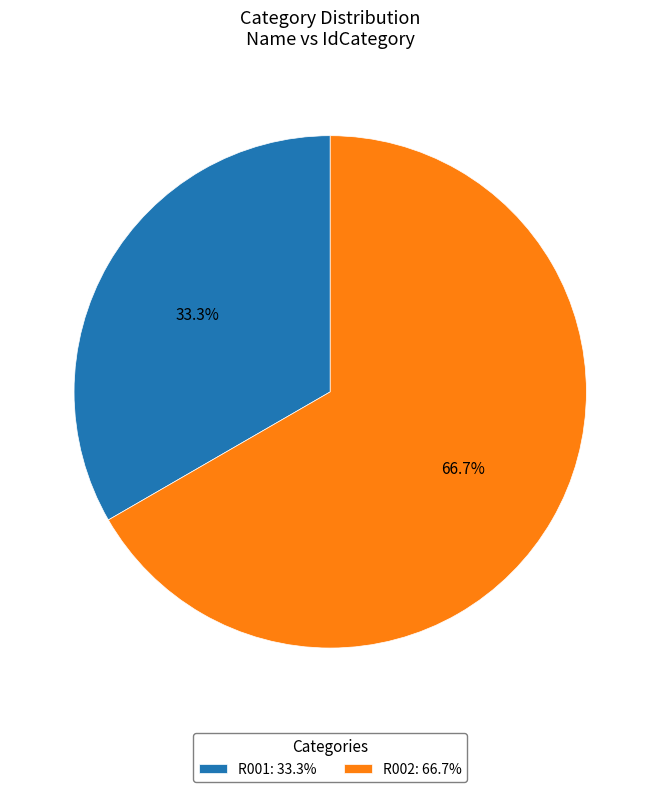

Combined, do R002 and R001 account for over 50%?

Yes